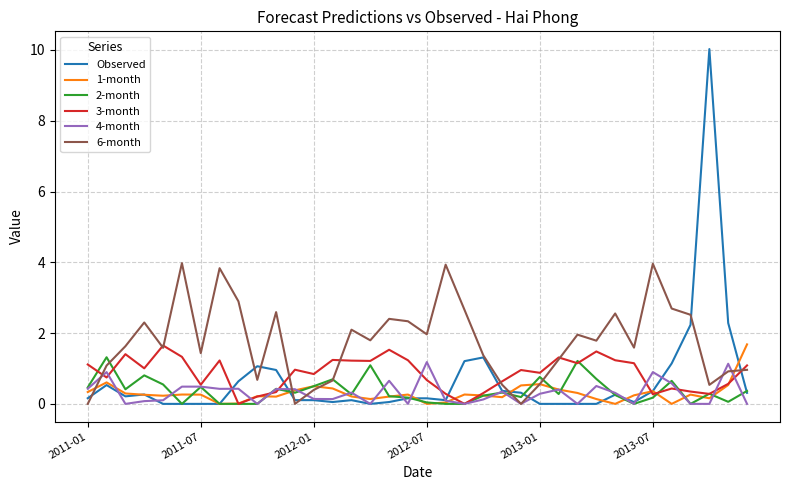

What is the highest value of the 3-month series?

1.6